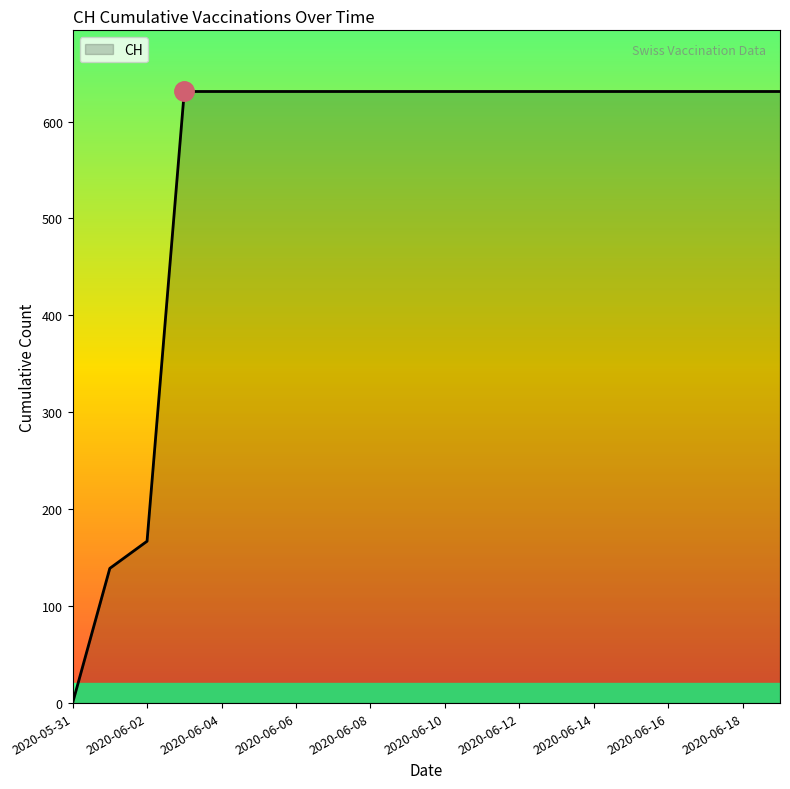

What is the average value?

552